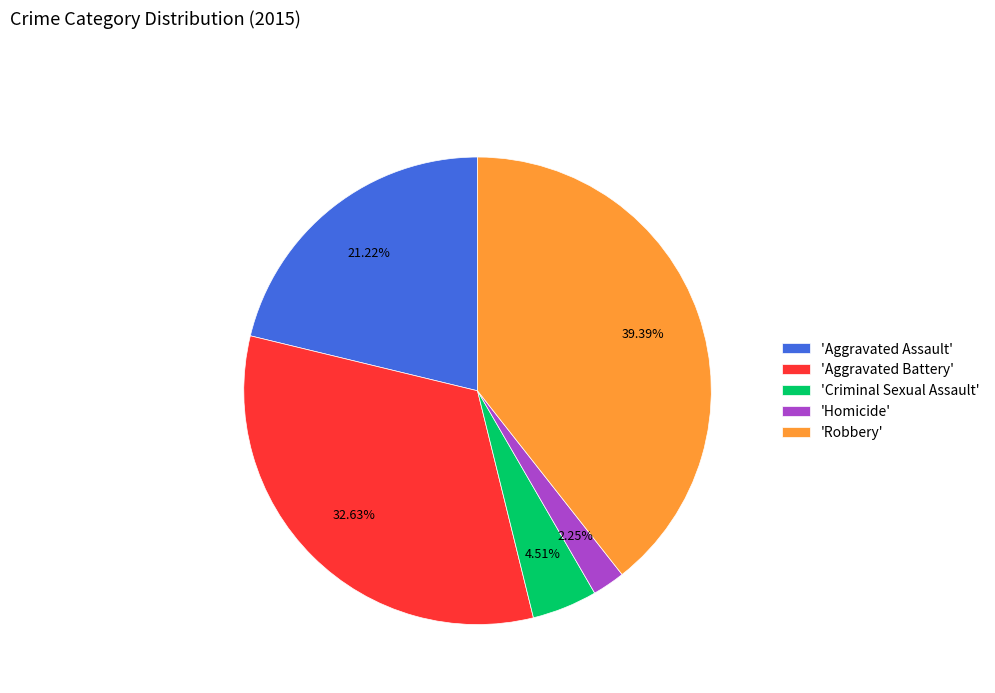

Is there any slice that represents more than half of the pie?

No